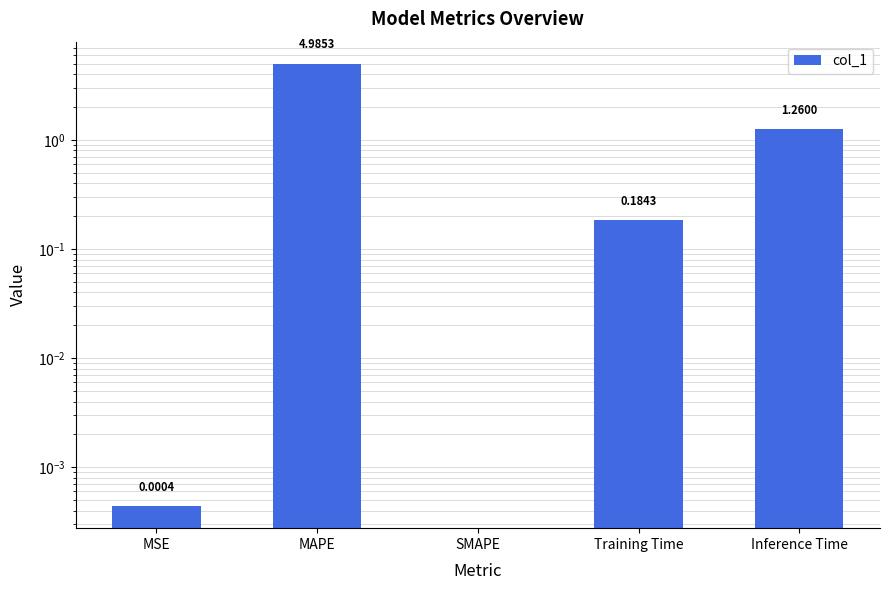

What position from the left is MSE?

1